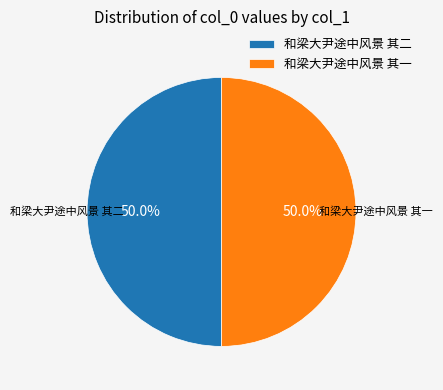

To the nearest percent, what is the average slice percentage?

50%